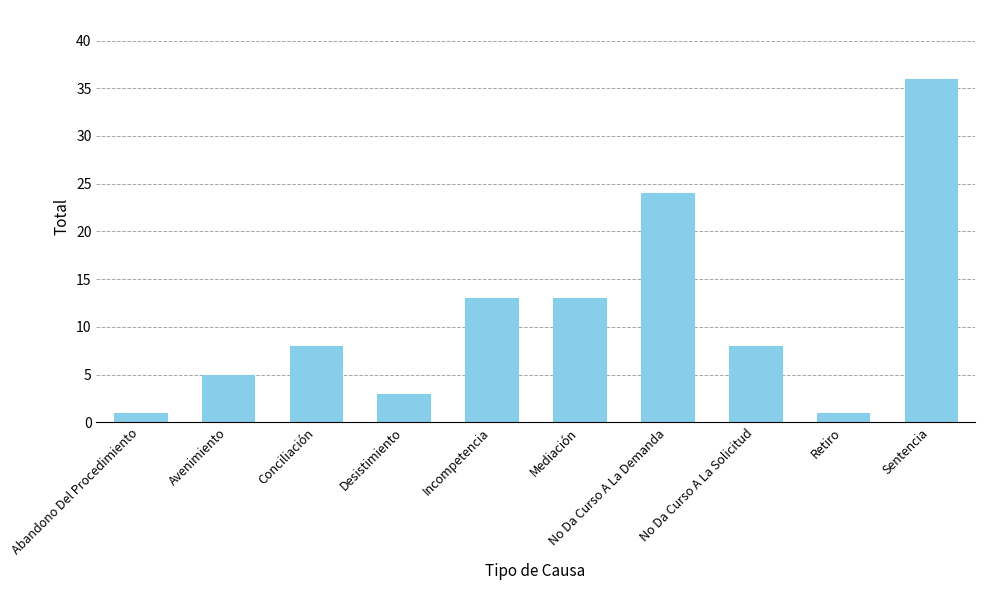

Is it true that the value at Sentencia is 36?

True